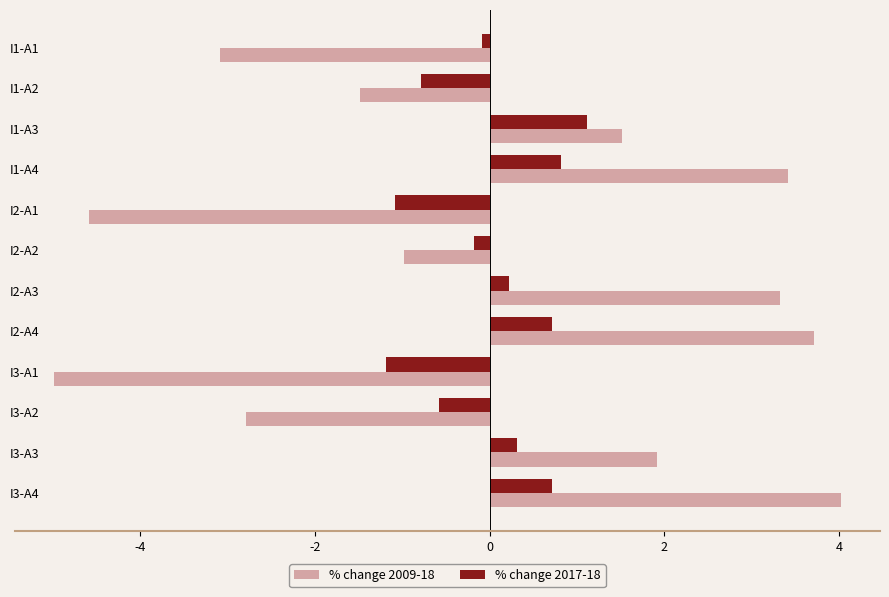

What is the sum of the % change 2009-18 values at I1-A2 and I2-A3?

1.8